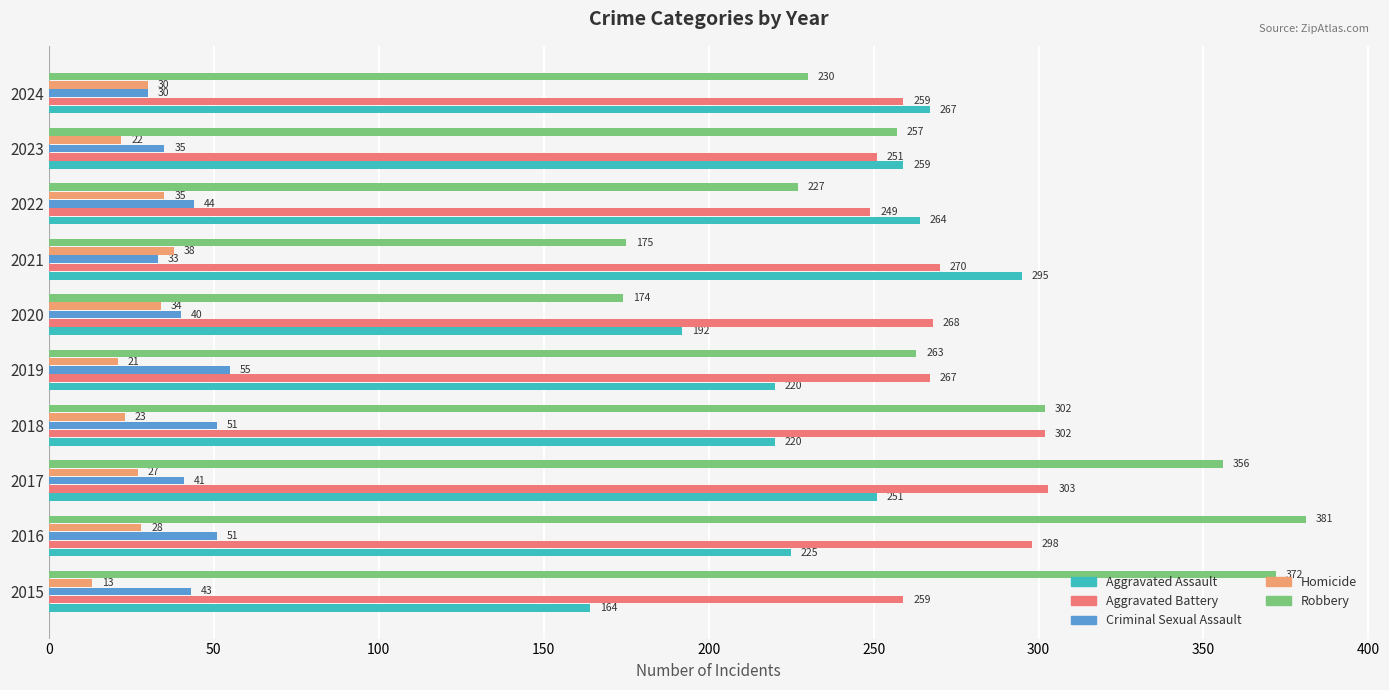

Which series changed the most between 2015 and 2017?

Aggravated Assault